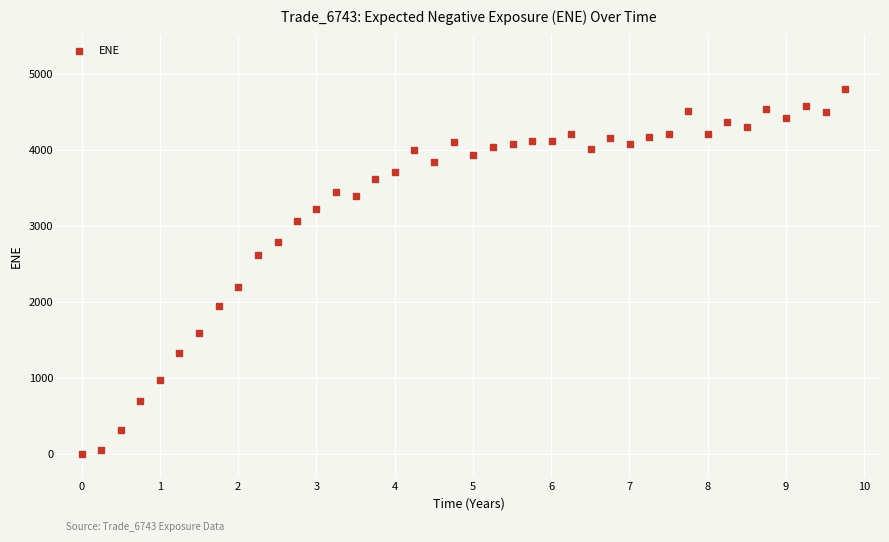

What is the range of X values (max minus min)?

9.7